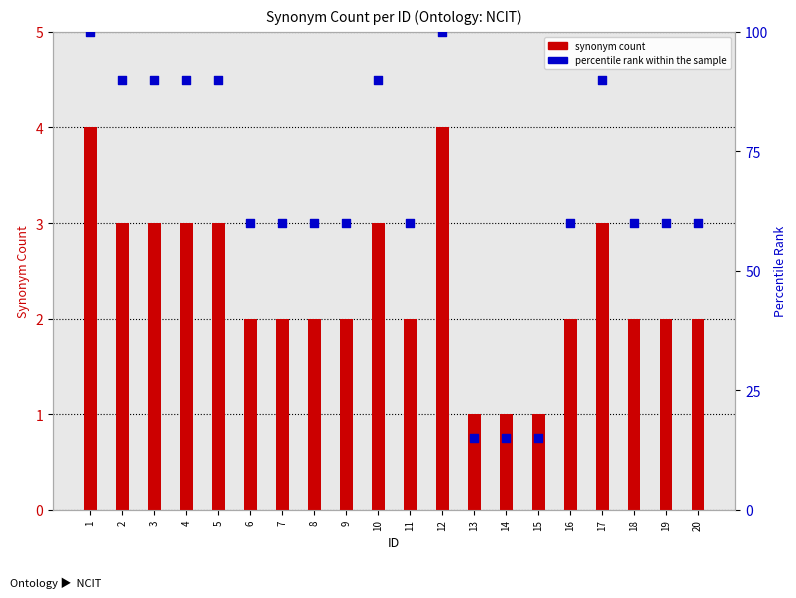

Which series contains the highest Y value?

percentile rank within the sample